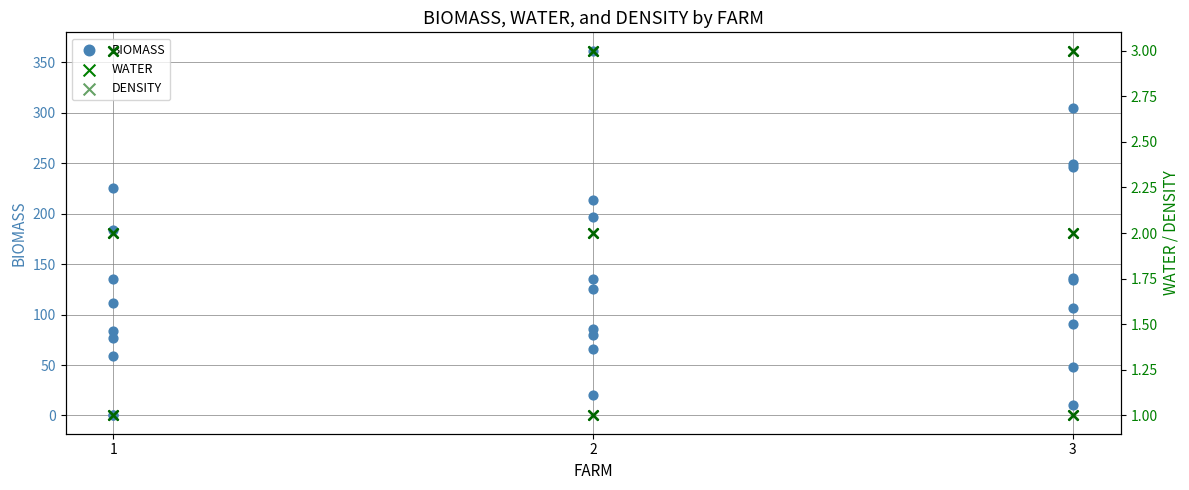

Which series reaches the maximum Y coordinate?

BIOMASS